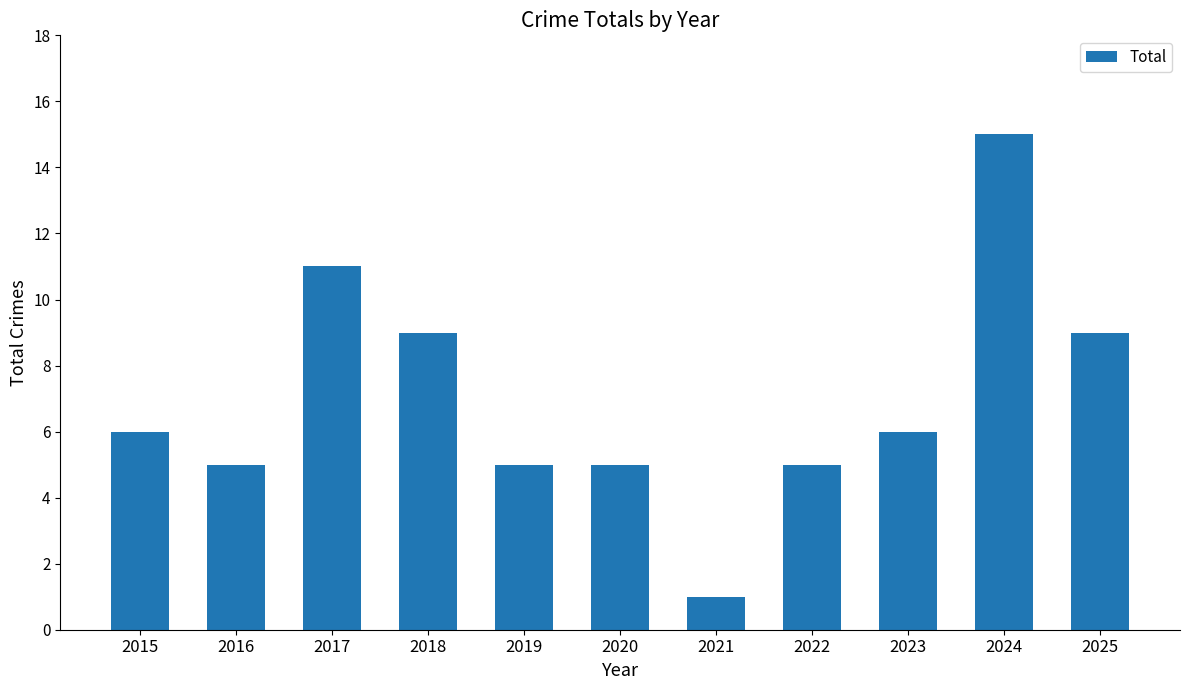

Which has a higher value, 2024 or 2018?

2024